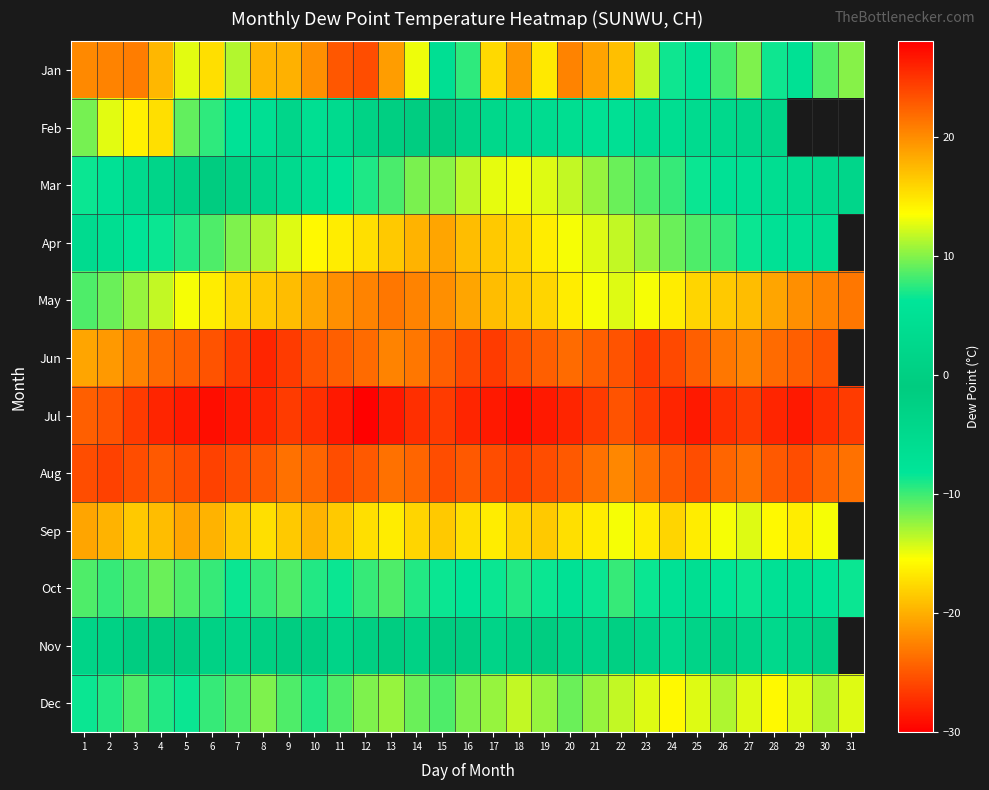

How many data points does each series have?

31